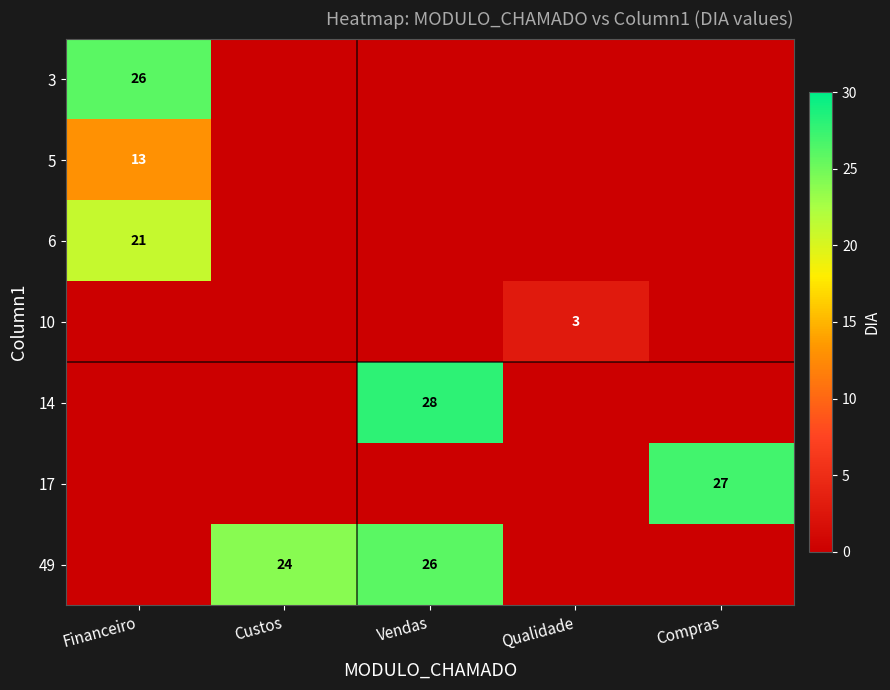

The 14 series shows 28 at Vendas. True or false?

True